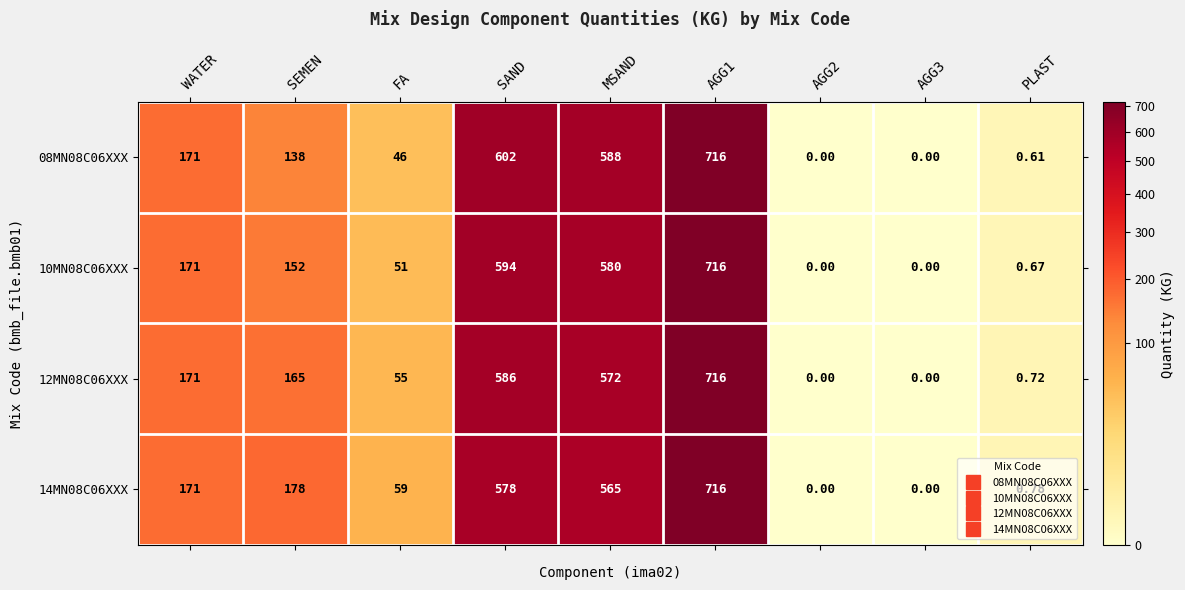

Is the value of 10MN08C06XXX at SEMEN greater than the value of 12MN08C06XXX at WATER?

No